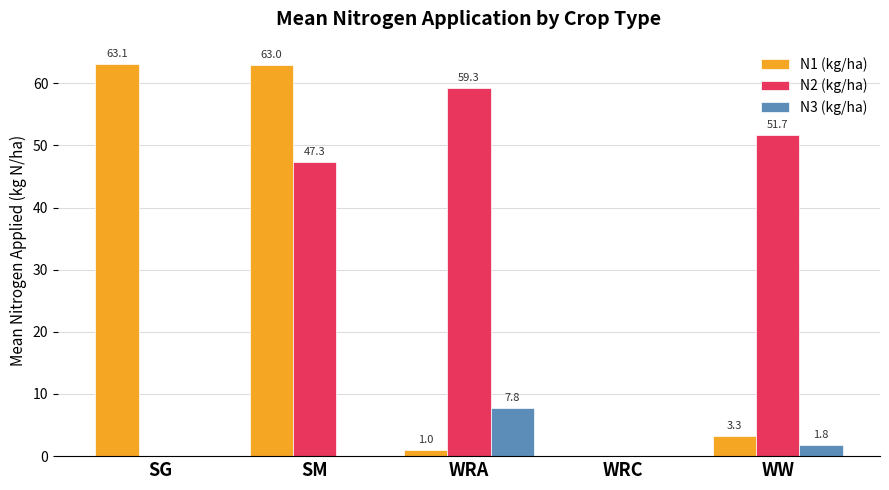

Where is N2 (kg/ha) nearest to the value 29?

SM